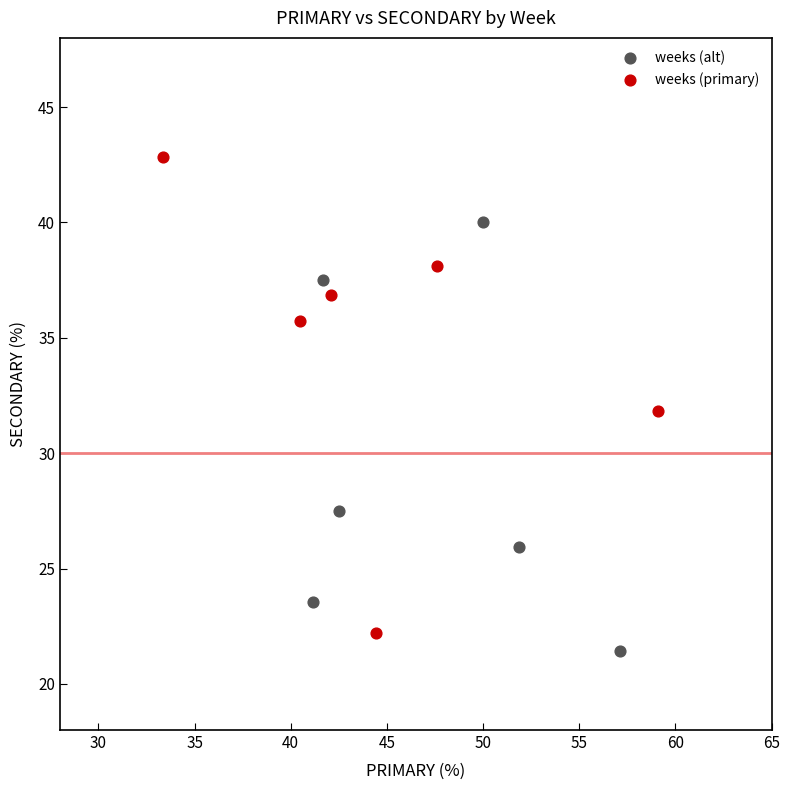

Which series reaches the maximum Y coordinate?

weeks (primary)